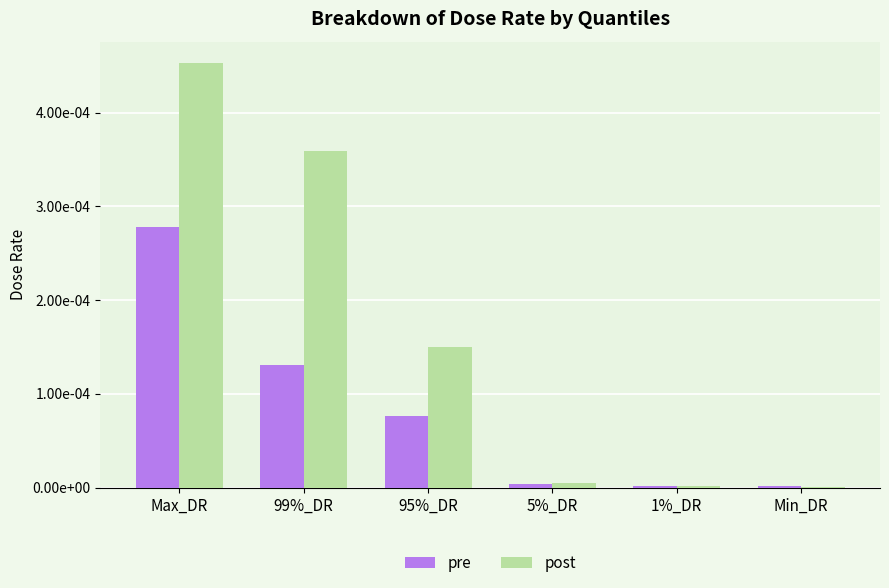

Does the chart contain stacked bars?

No